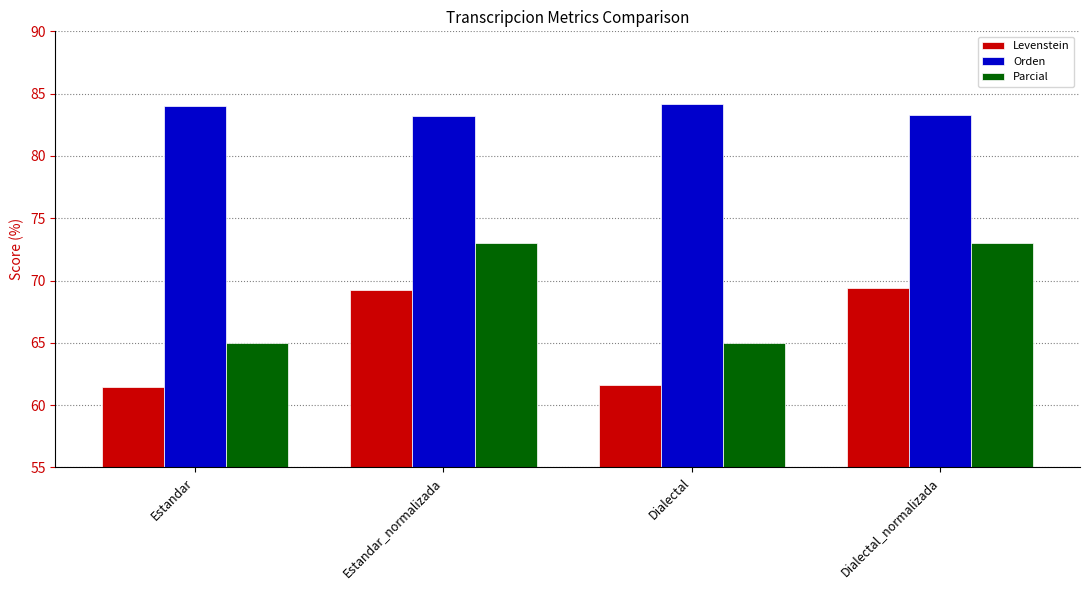

Are the bars horizontal?

No